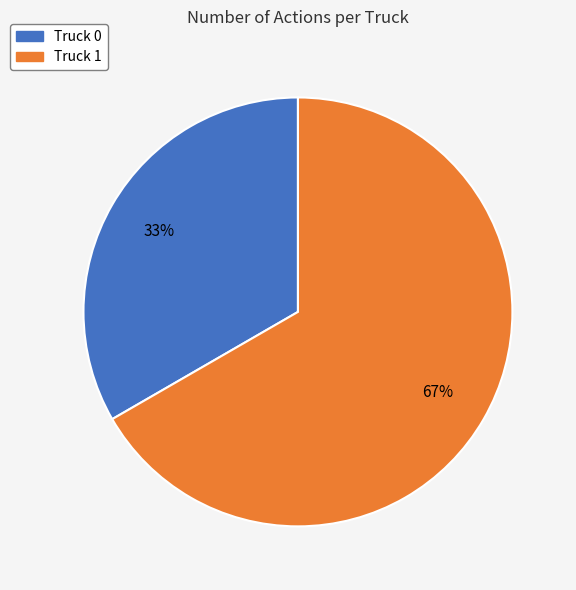

To the nearest percent, what portion does Truck 0 represent?

33%